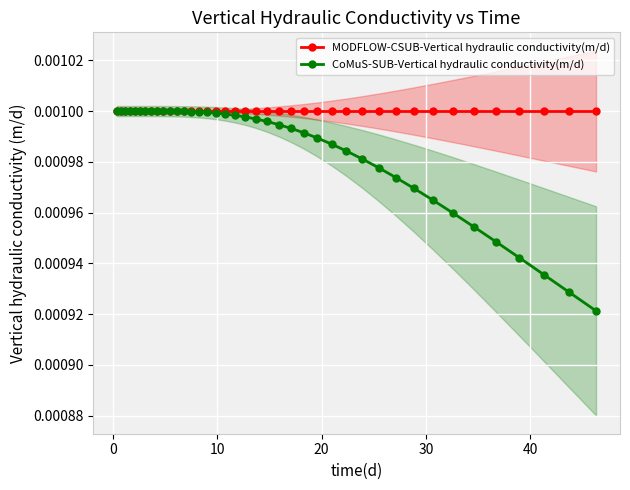

What are all the series names shown in the legend?

MODFLOW-CSUB-Vertical hydraulic conductivity(m/d), CoMuS-SUB-Vertical hydraulic conductivity(m/d)